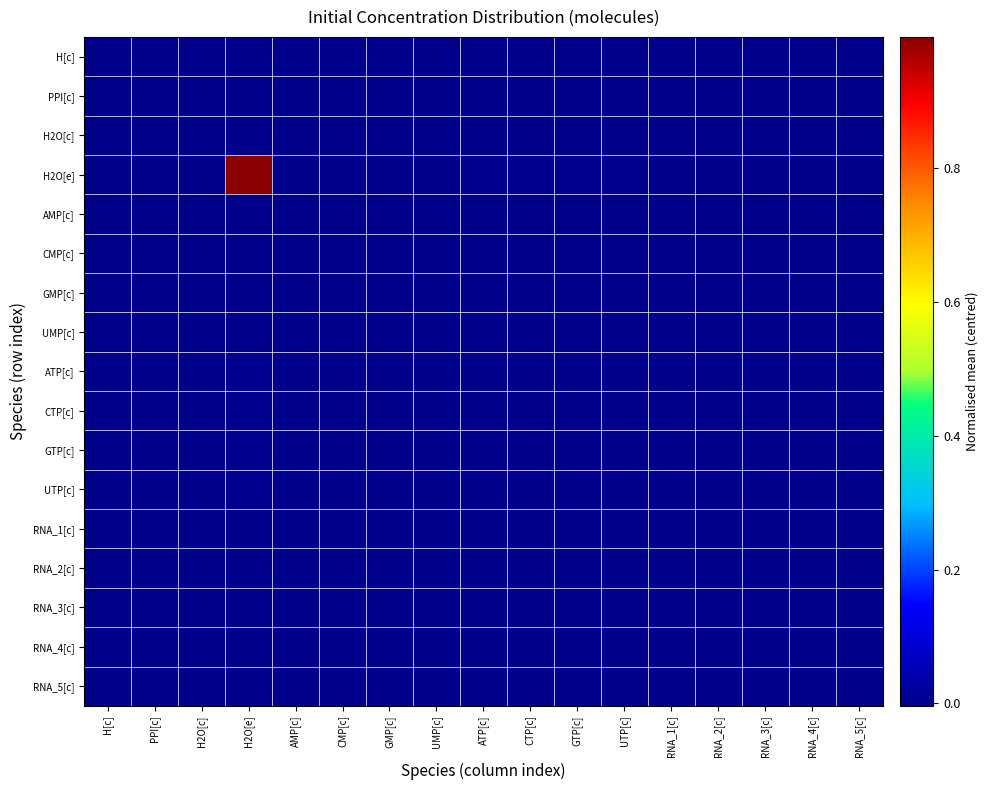

Which series has the widest spread of values?

H2O[e]